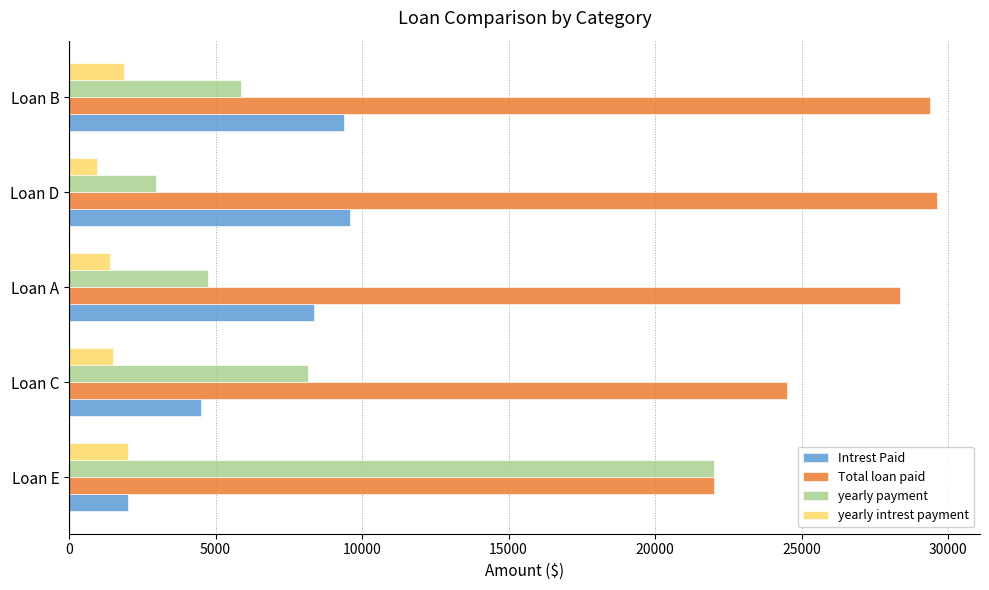

True or false: yearly payment has a value of 8166.9 at Loan C.

True